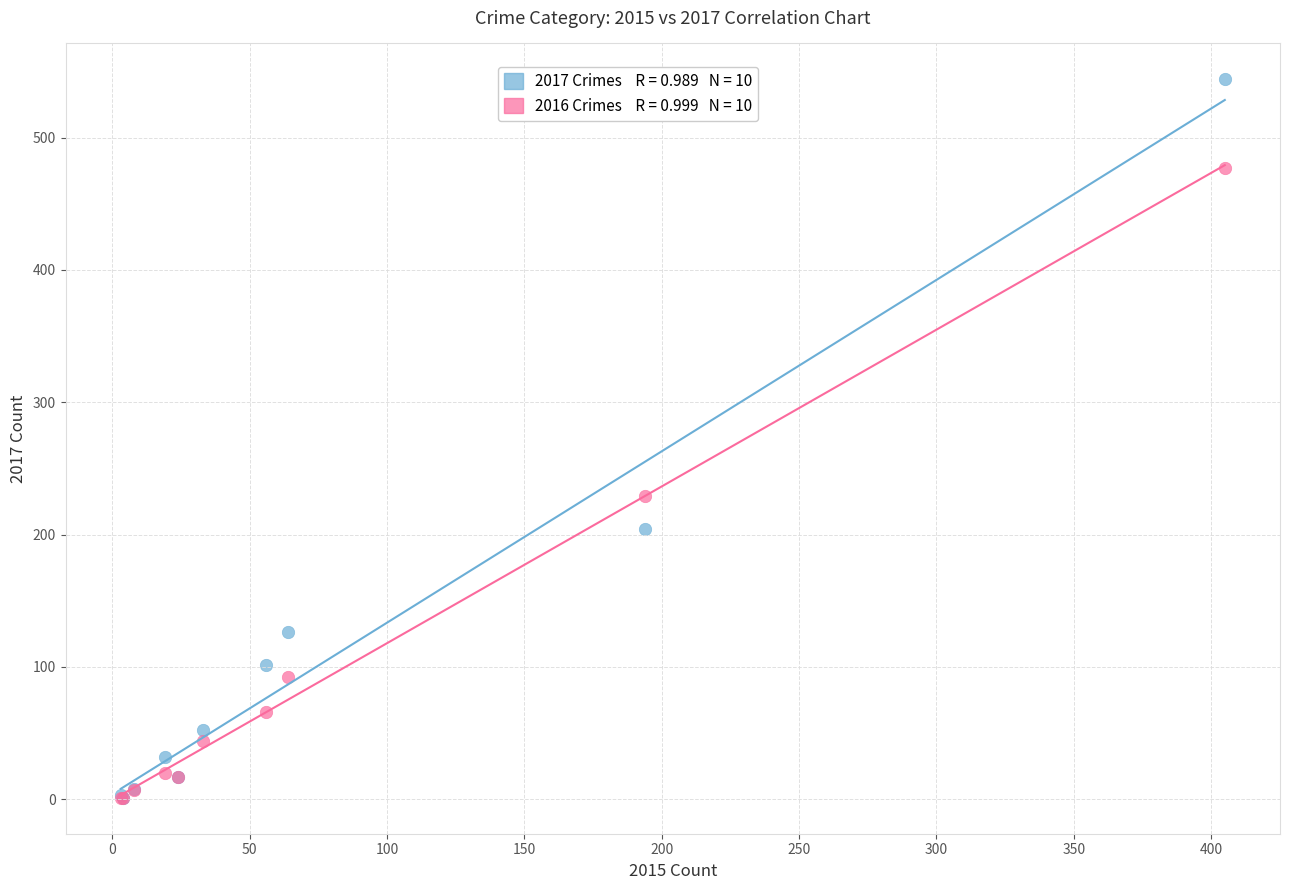

Across all series, what Y value is closest to 272?

229